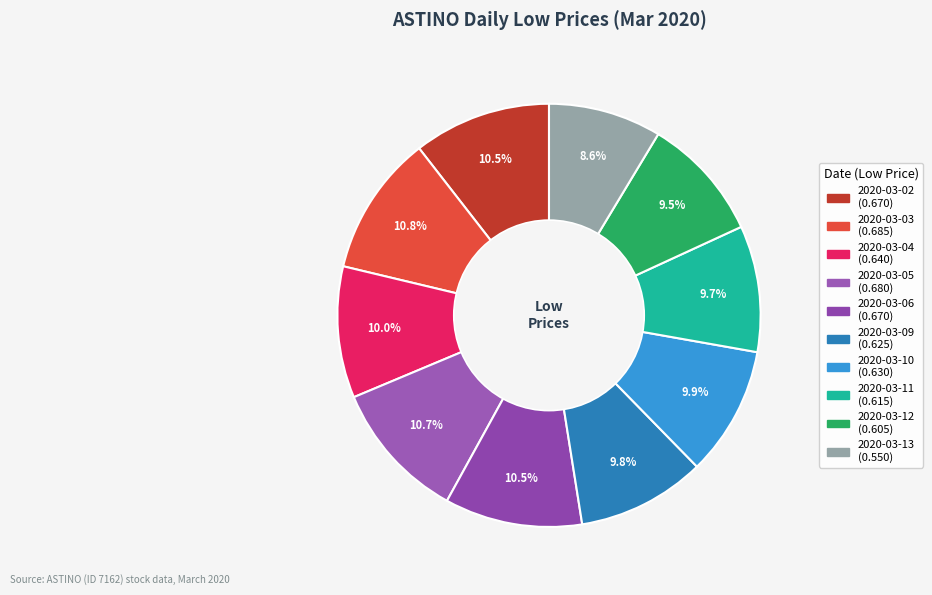

Does 2020-03-11 account for over 50% of the chart?

No